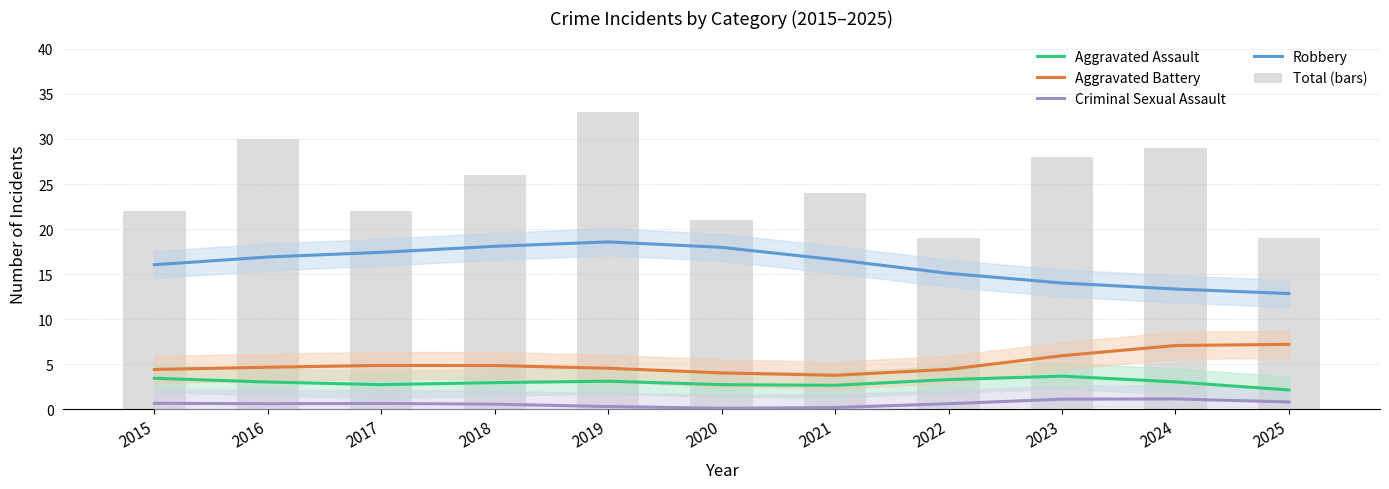

What is the approximate value of Criminal Sexual Assault at 2025?

0.8